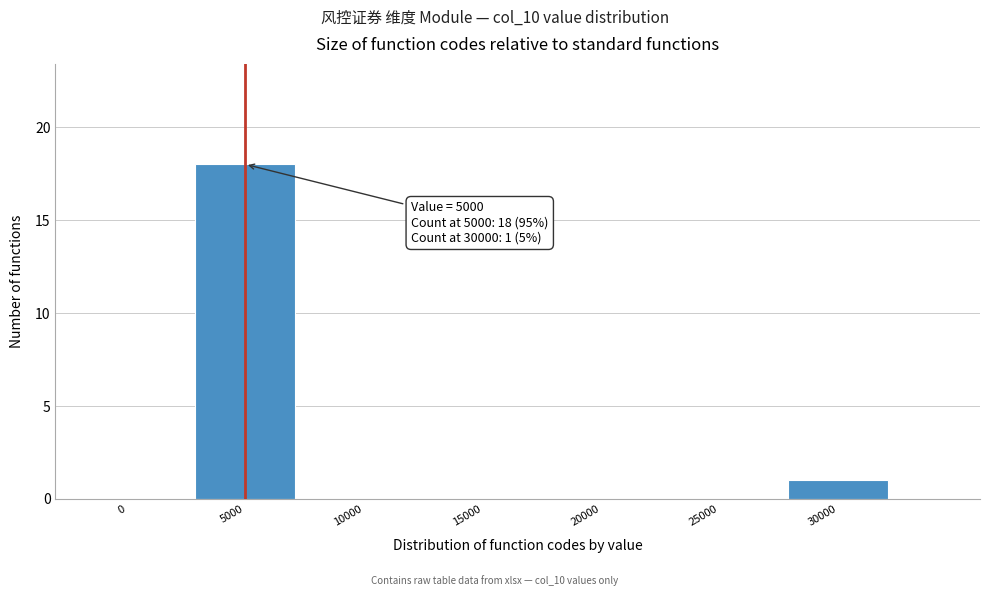

Reading right to left, list all the values displayed in this chart.

30000=1	25000=0	20000=0	15000=0	10000=0	5000=18	0=0